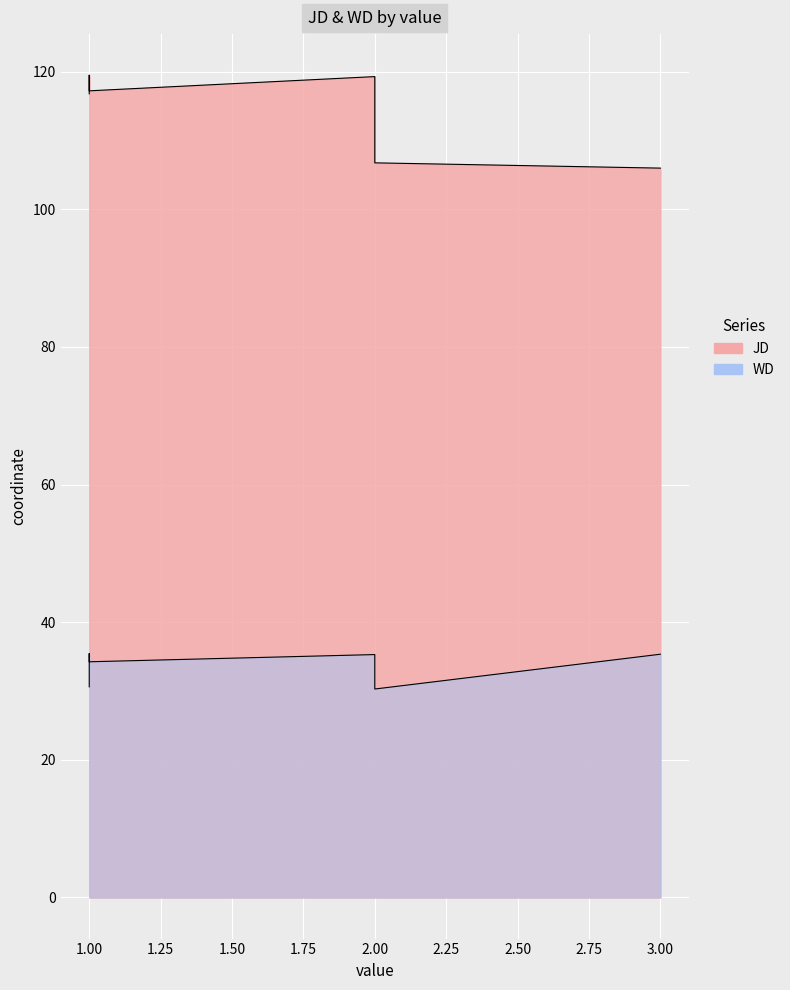

Reading left to right, what are all the values shown in this chart?

JD: 116.8	119.3	106.7	119.2	106.0	119.5	119.5	117.2
WD: 30.6	35.3	30.3	35.2	35.3	35.4	35.4	34.2